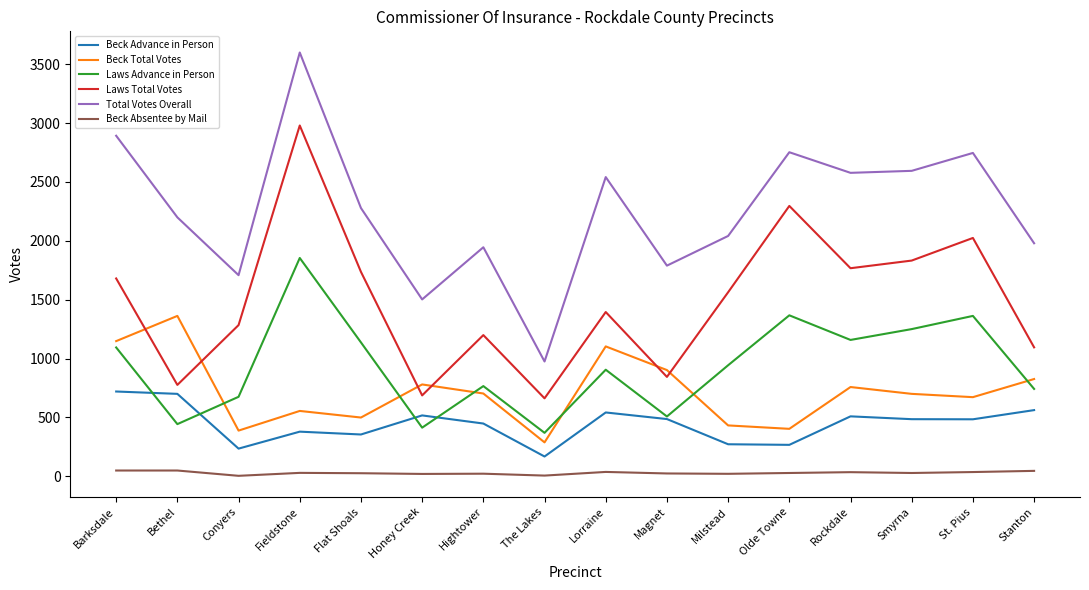

Is it true that Beck Absentee by Mail equals 49 at Barksdale?

True